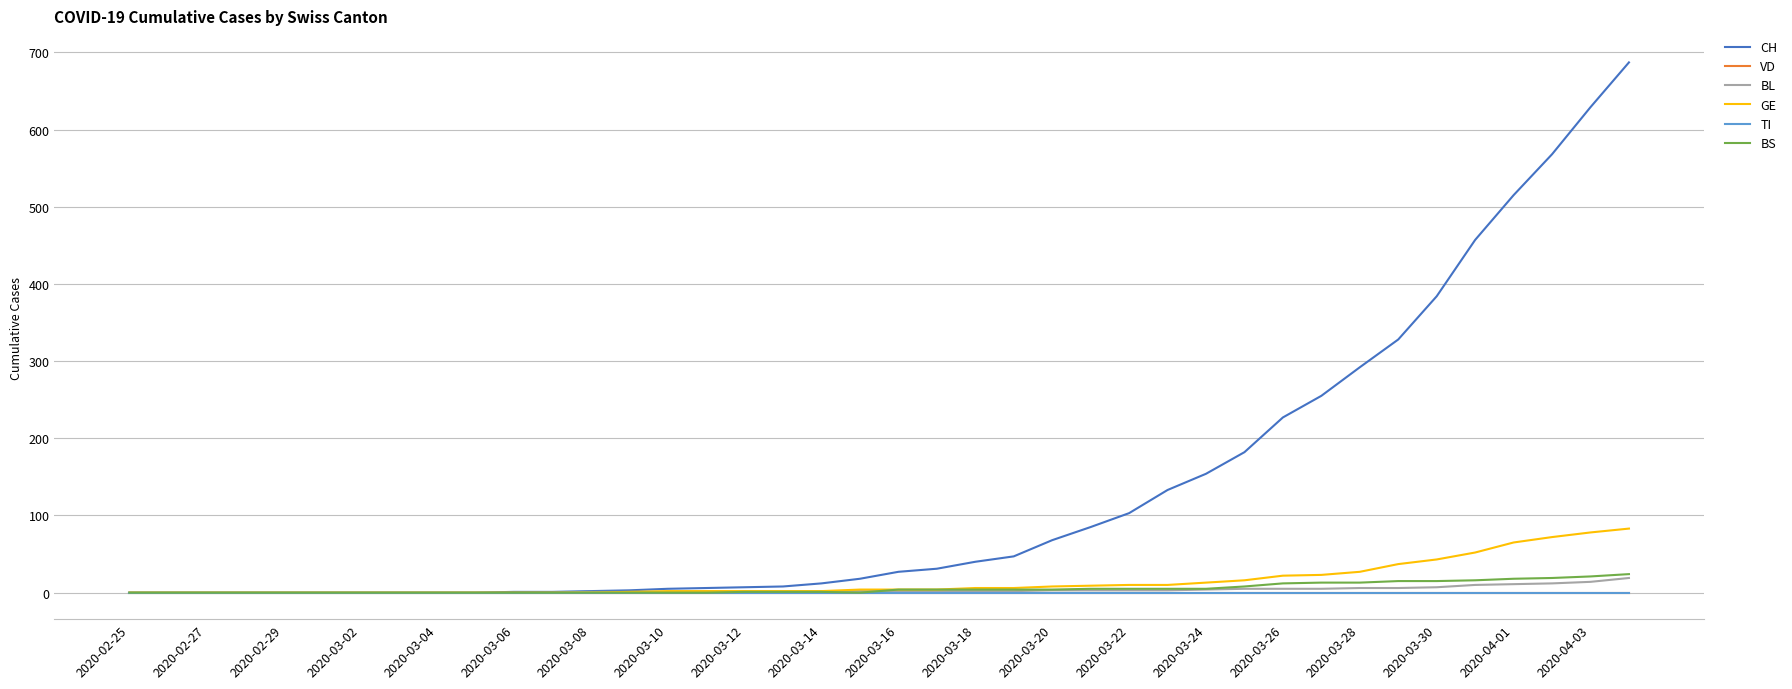

Does the chart have visible grid lines?

Yes